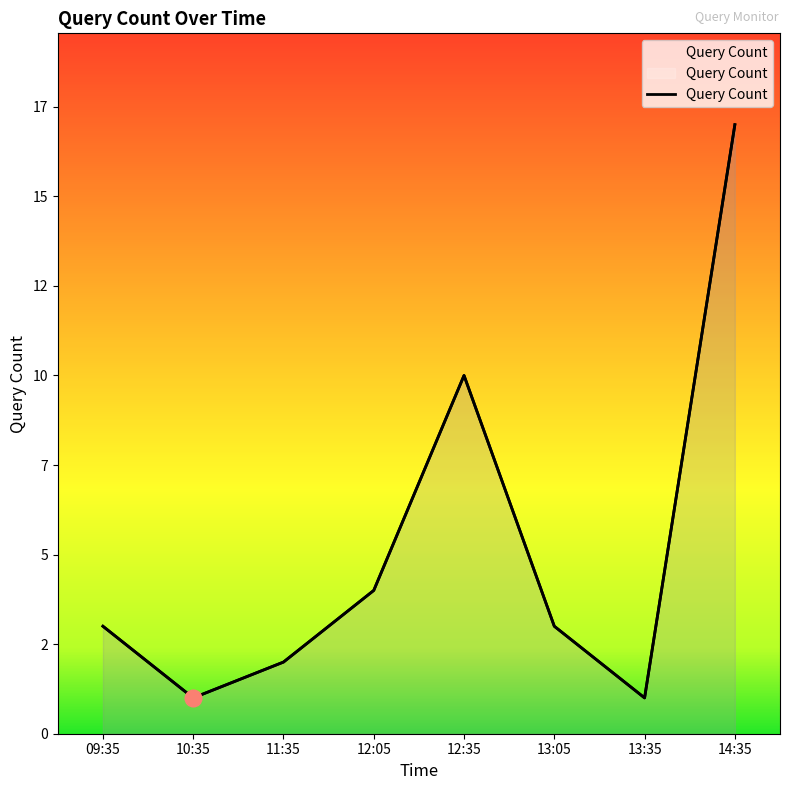

List the labels in order of value, smallest first.

10:35, 13:35, 11:35, 09:35, 13:05, 12:05, 12:35, 14:35